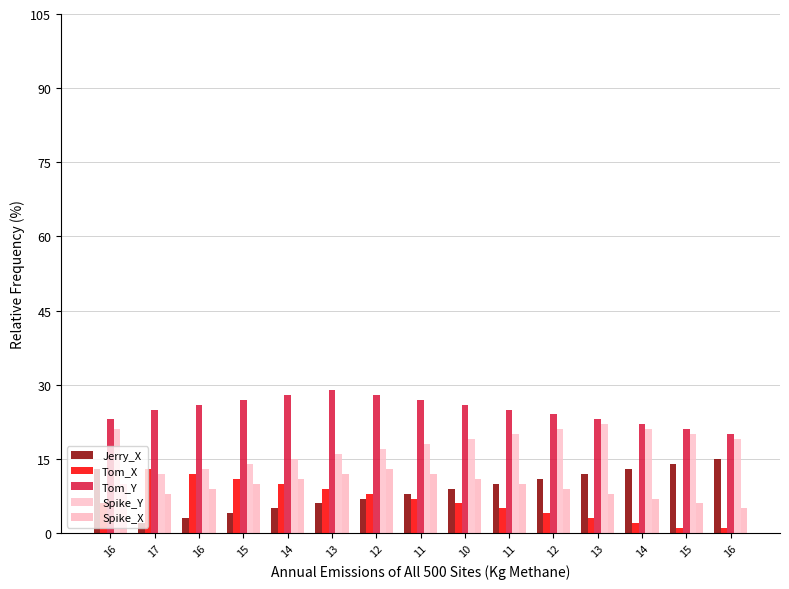

Where does the Tom_X series first go above 6?

17